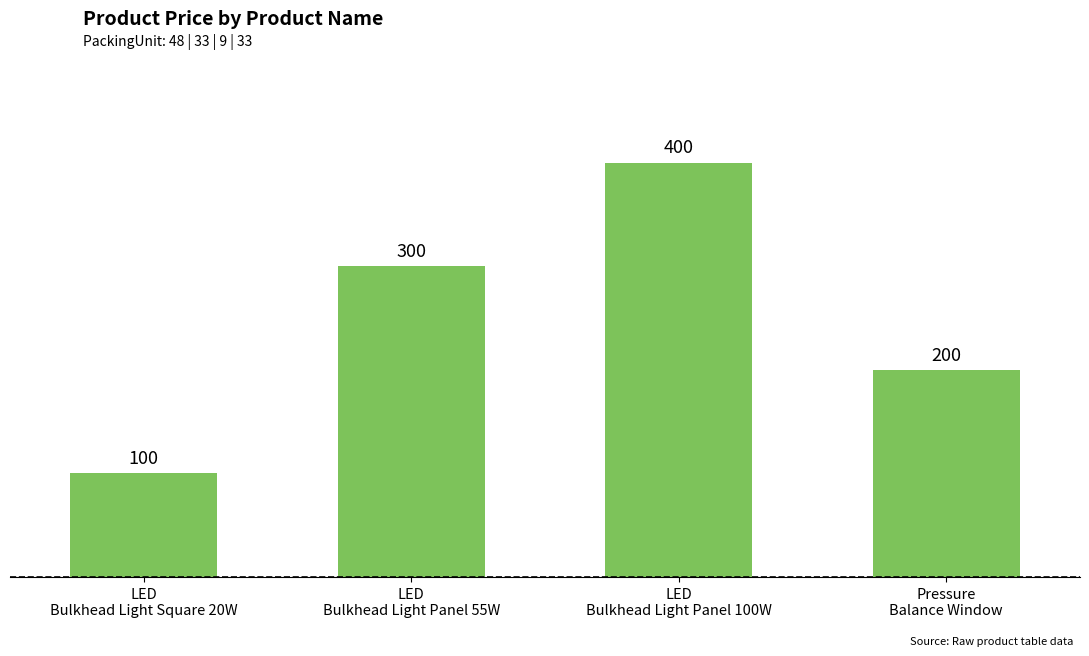

List the labels in order of value, smallest first.

LED
Bulkhead Light Square 20W, Pressure
Balance Window, LED
Bulkhead Light Panel 55W, LED
Bulkhead Light Panel 100W